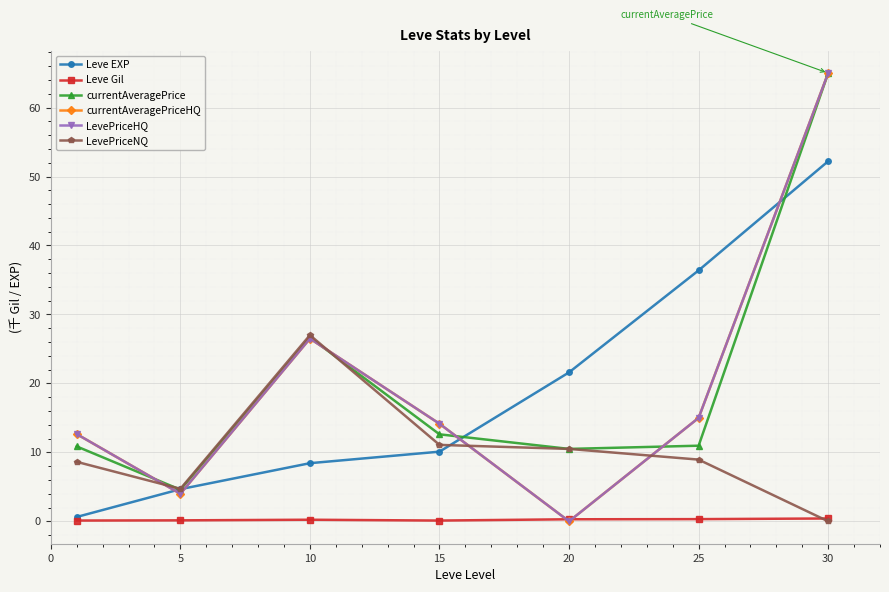

Reading left to right, transcribe all the data shown in this chart.

Leve EXP: 0.6	4.7	8.4	10.1	21.6	36.4	52.2
Leve Gil: 0.1	0.1	0.2	0.1	0.3	0.3	0.4
currentAveragePrice: 10.9	4.6	26.7	12.6	10.5	11.0	65.0
currentAveragePriceHQ: 12.6	4.0	26.5	14.1	0.0	15.0	65.0
LevePriceHQ: 12.6	4.0	26.5	14.1	0.0	15.0	65.0
LevePriceNQ: 8.6	4.7	27.0	11.1	10.5	8.9	0.0